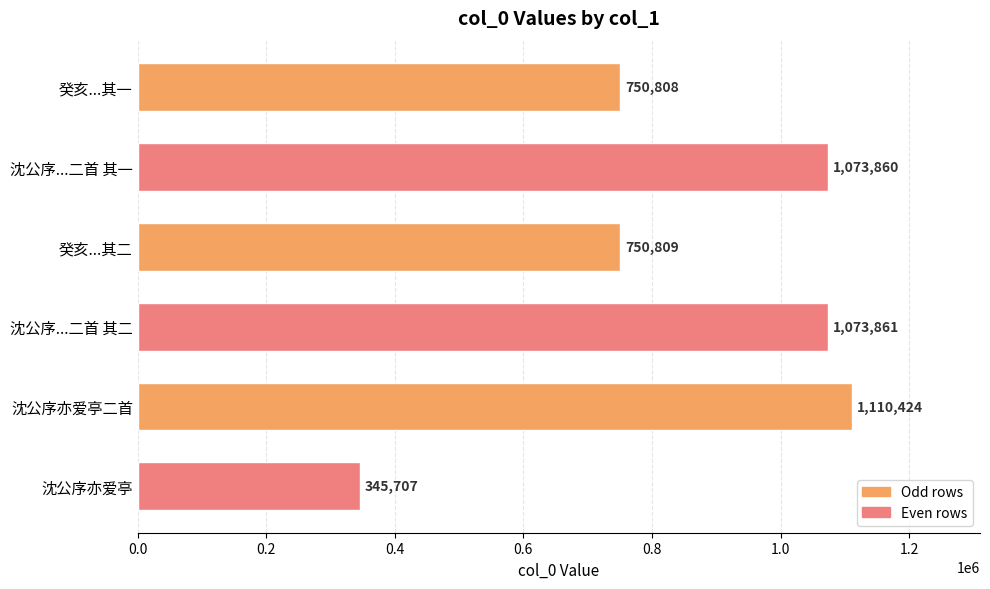

How many data points are less than 1073860?

3